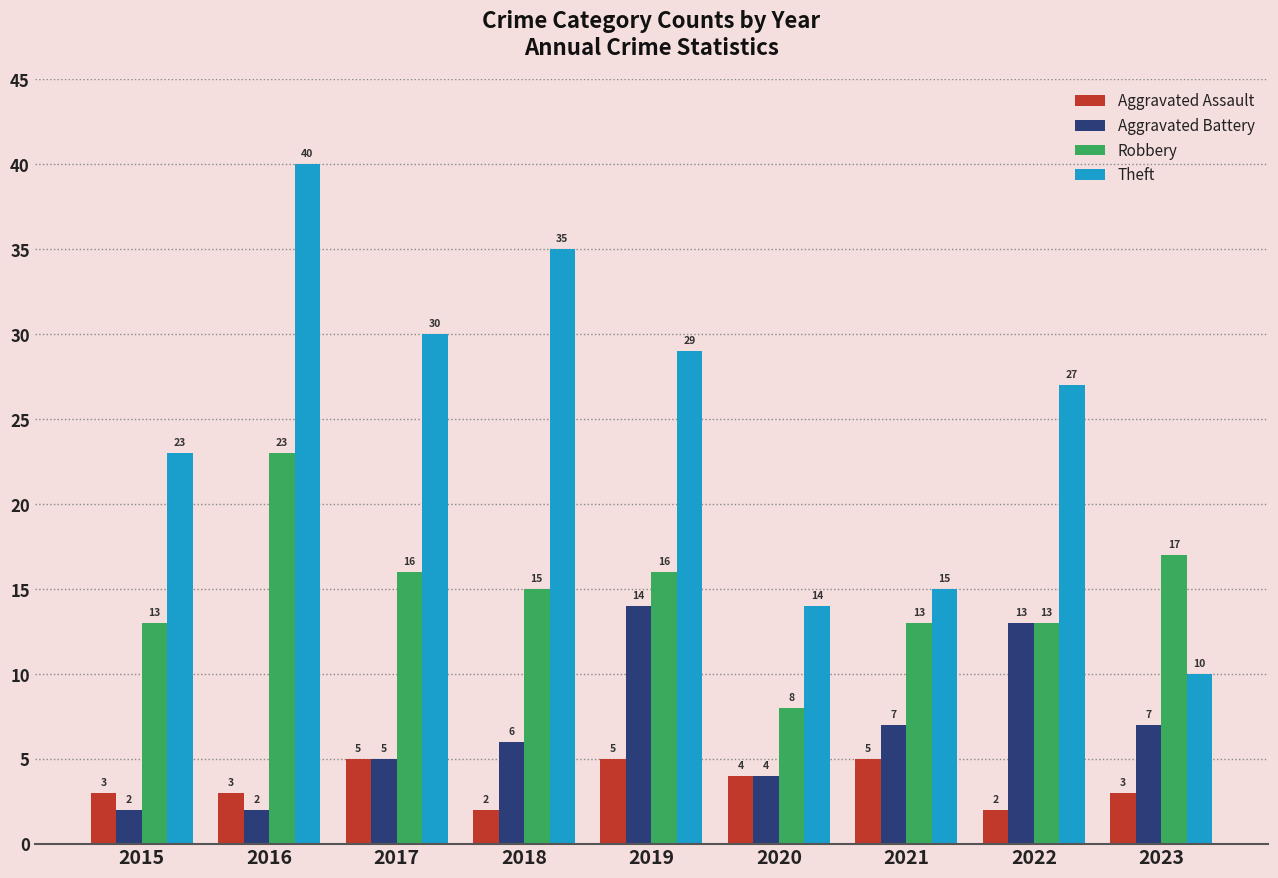

The Theft series shows 27 at 2022. True or false?

True